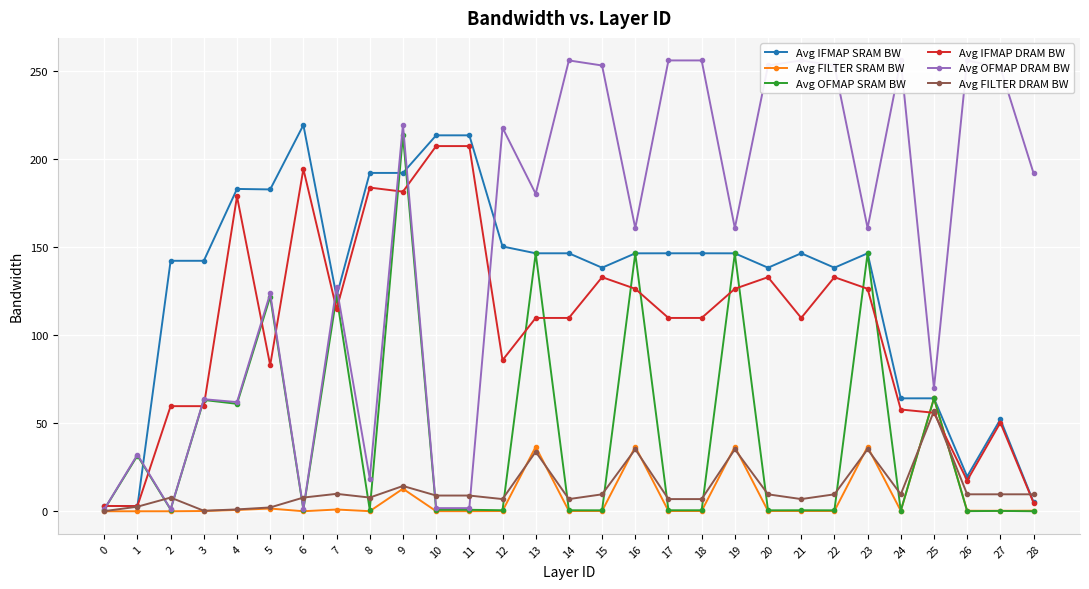

Reading left to right, what are all the values shown in this chart?

Avg IFMAP SRAM BW: 0=3.0	1=3.0	2=142.2	3=142.2	4=183.0	5=182.8	6=219.3	7=122.0	8=192.1	9=192.1	10=213.5	11=213.5	12=150.4	13=146.5	14=146.5	15=138.3	16=146.5	17=146.5	18=146.5	19=146.5	20=138.3	21=146.5	22=138.3	23=146.5	24=64.1	25=64.1	26=19.7	27=52.2	28=5.2
Avg FILTER SRAM BW: 0=0.0	1=0.0	2=0.0	3=0.1	4=0.7	5=1.5	6=0.0	7=1.0	8=0.0	9=12.8	10=0.1	11=0.1	12=0.1	13=36.6	14=0.1	15=0.2	16=36.6	17=0.1	18=0.1	19=36.6	20=0.2	21=0.1	22=0.2	23=36.6	24=0.3	25=64.1	26=0.3	27=0.3	28=0.3
Avg OFMAP SRAM BW: 0=1.0	1=31.6	2=1.0	3=63.2	4=61.0	5=121.8	6=1.0	7=122.0	8=0.8	9=213.5	10=0.8	11=0.8	12=0.6	13=146.5	14=0.6	15=0.5	16=146.5	17=0.6	18=0.6	19=146.5	20=0.5	21=0.6	22=0.5	23=146.5	24=0.3	25=64.1	26=0.1	27=0.2	28=0.0
Avg IFMAP DRAM BW: 0=3.0	1=3.0	2=59.7	3=59.7	4=178.8	5=82.9	6=194.4	7=114.7	8=183.8	9=181.5	10=207.4	11=207.4	12=85.8	13=109.8	14=109.8	15=132.9	16=126.3	17=109.8	18=109.8	19=126.3	20=132.9	21=109.8	22=132.9	23=126.3	24=57.8	25=55.9	26=17.5	27=50.3	28=4.9
Avg OFMAP DRAM BW: 0=1.1	1=32.2	2=1.2	3=63.6	4=62.0	5=123.7	6=1.3	7=127.3	8=18.6	9=219.5	10=1.8	11=1.8	12=217.8	13=180.3	14=256.0	15=253.1	16=160.8	17=256.0	18=256.0	19=160.8	20=253.1	21=256.0	22=253.1	23=160.8	24=256.0	25=69.9	26=256.0	27=252.0	28=192.0
Avg FILTER DRAM BW: 0=0.1	1=2.6	2=7.8	3=0.3	4=1.1	5=2.2	6=7.8	7=9.9	8=7.8	9=14.4	10=8.9	11=8.9	12=6.9	13=33.8	14=6.9	15=9.6	16=35.2	17=6.9	18=6.9	19=35.2	20=9.6	21=6.9	22=9.6	23=35.2	24=9.6	25=56.9	26=9.6	27=9.6	28=9.6